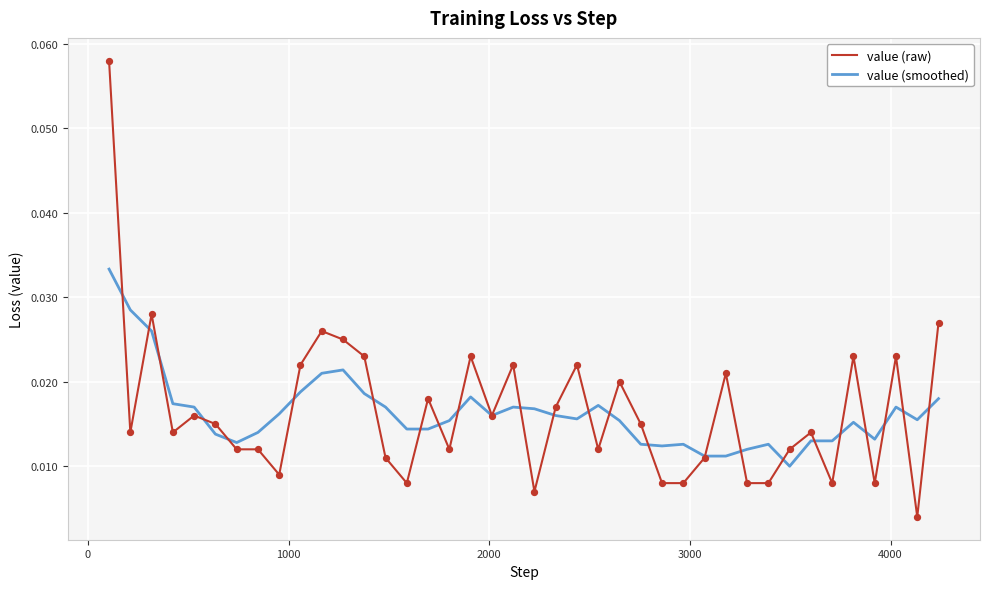

List the series in order of their peak value, highest first.

value (raw), value (smoothed)